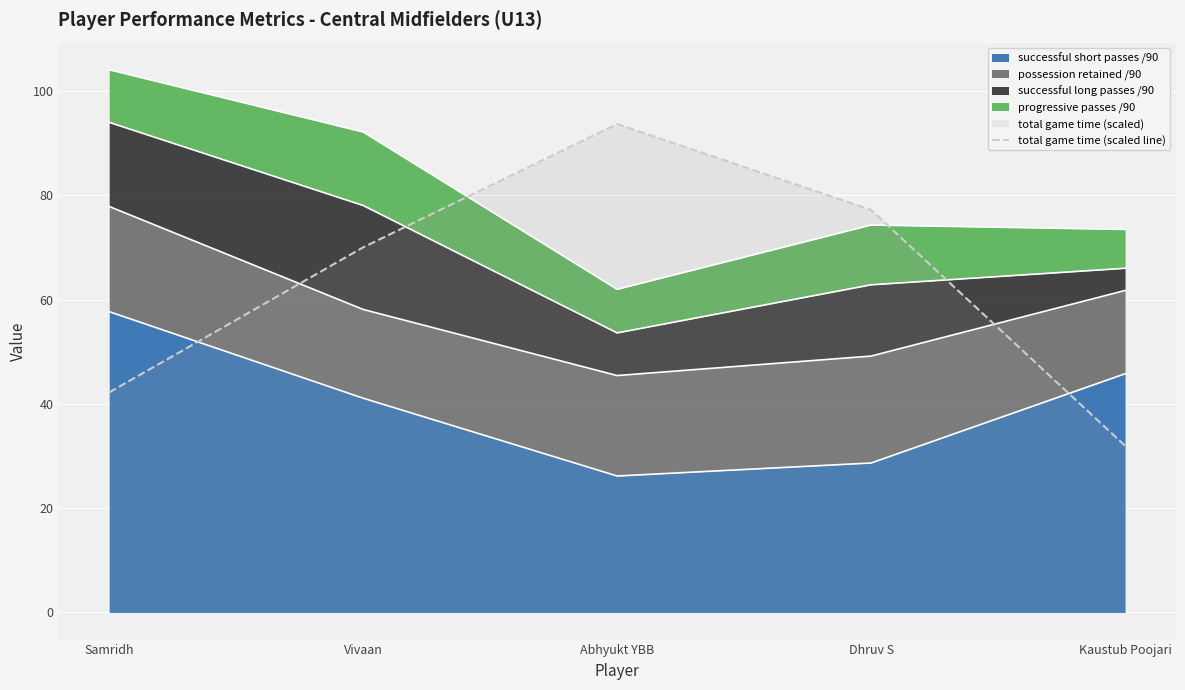

List the labels in order of value, largest first.

Abhyukt YBB, Dhruv S, Vivaan, Samridh, Kaustub Poojari